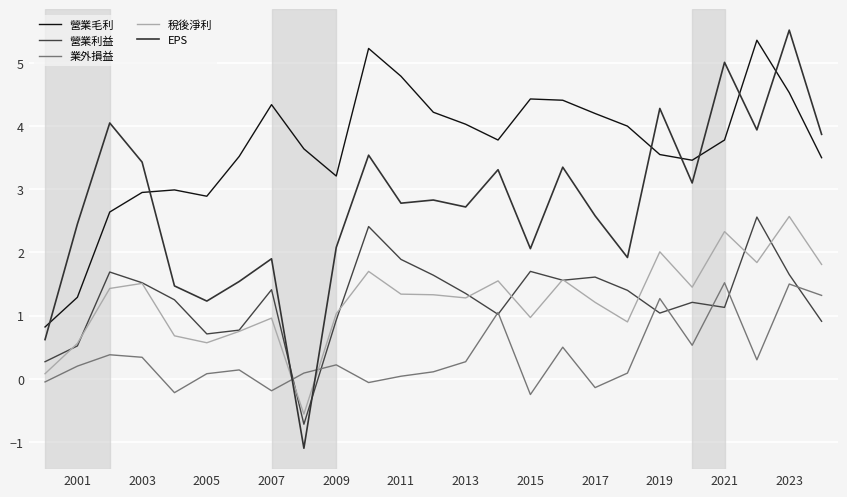

What is the label of the 9th point from the left?

2017